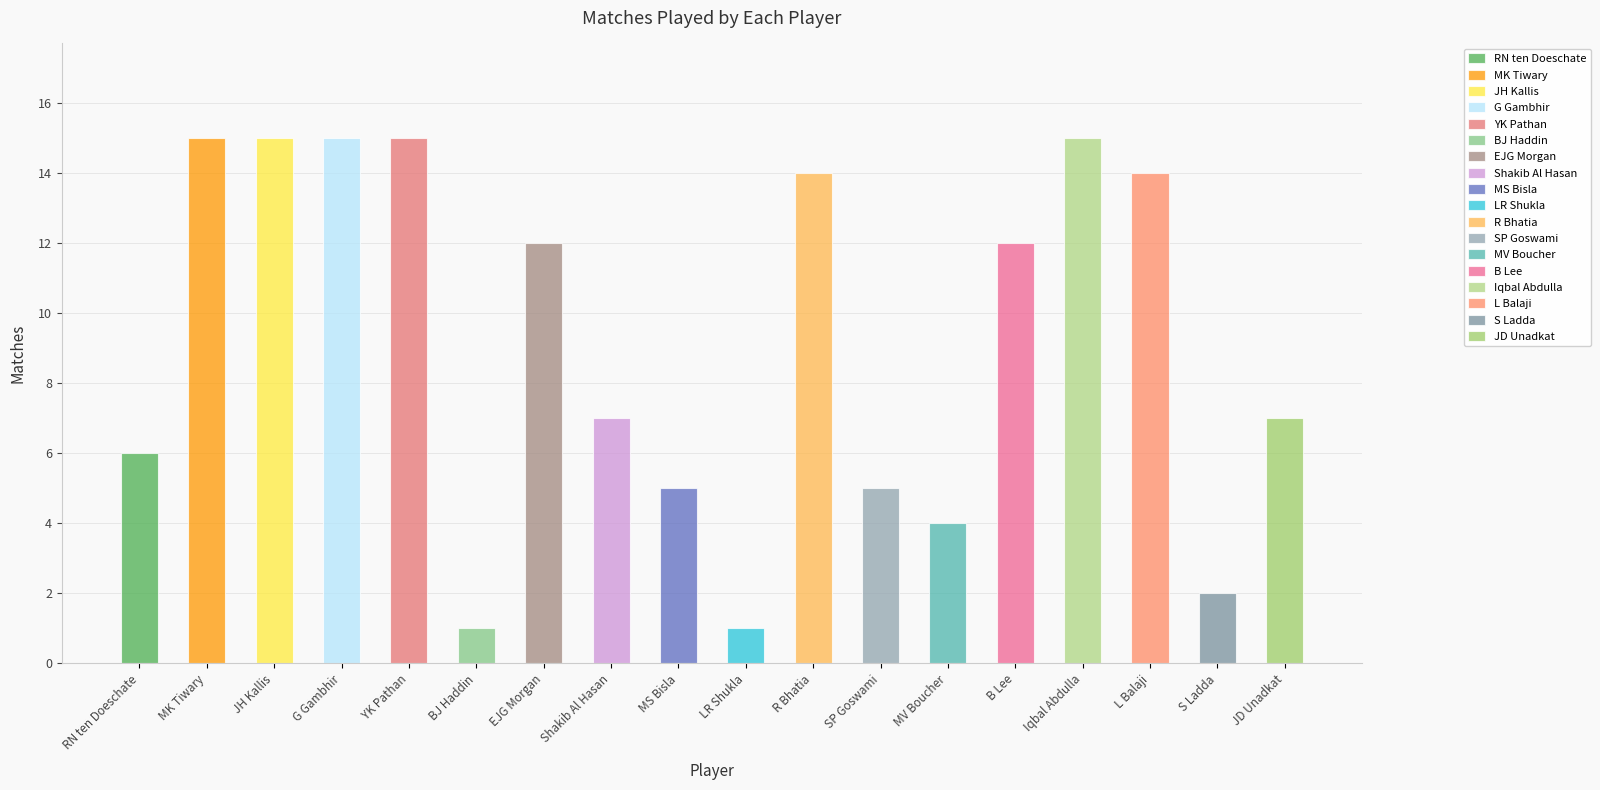

Rank the categories by value from highest to lowest.

MK Tiwary, JH Kallis, G Gambhir, YK Pathan, Iqbal Abdulla, R Bhatia, L Balaji, EJG Morgan, B Lee, Shakib Al Hasan, JD Unadkat, RN ten Doeschate, MS Bisla, SP Goswami, MV Boucher, S Ladda, BJ Haddin, LR Shukla